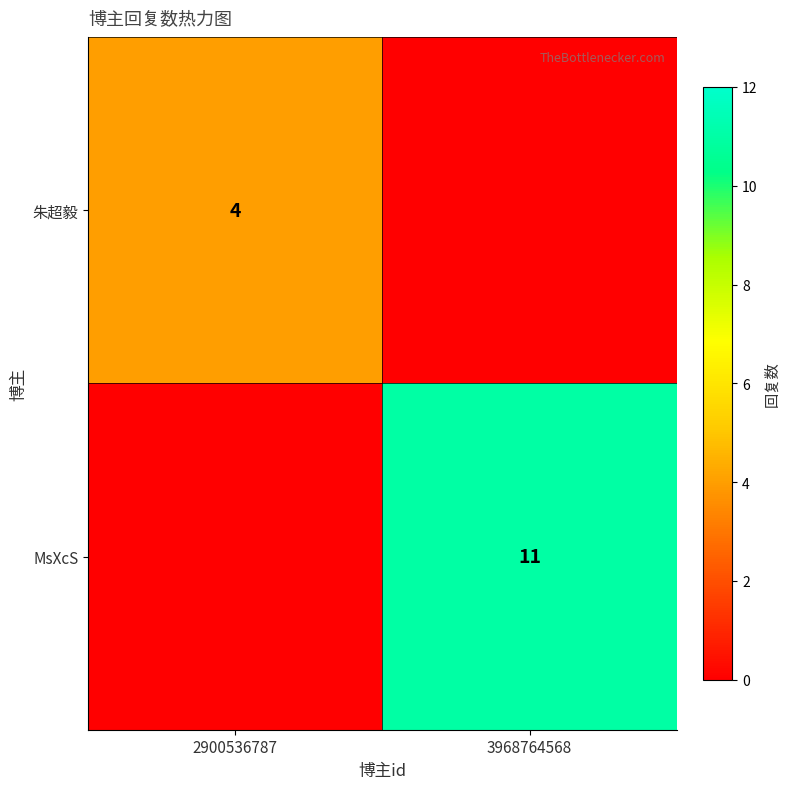

At which category is the sum across all series the highest?

3968764568